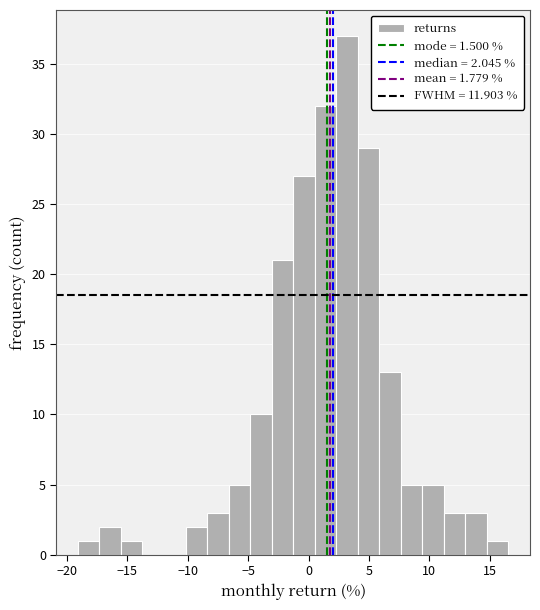

Read against the x-axis, roughly where is the centre of the tallest bar?

3.0